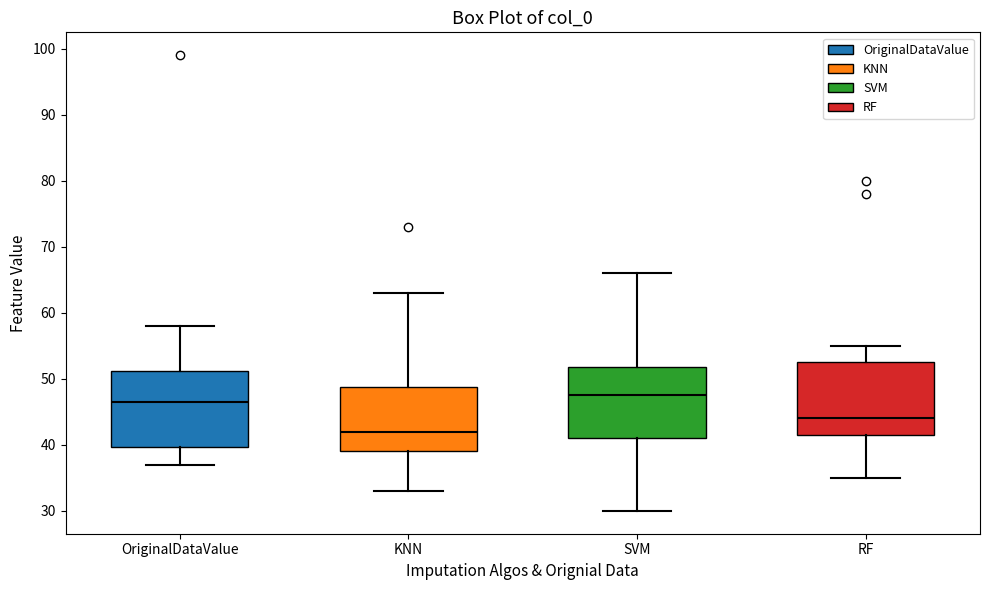

Reading left to right, read every box against the y-axis: the position of its median line, the range the box covers, and the ends of its whiskers. The values are not printed on the chart, so give them approximately, as read against the axis.

OriginalDataValue: median 47, box 40 to 51, whiskers 37 to 58
KNN: median 42, box 39 to 49, whiskers 33 to 63
SVM: median 48, box 41 to 52, whiskers 30 to 66
RF: median 44, box 42 to 53, whiskers 35 to 55